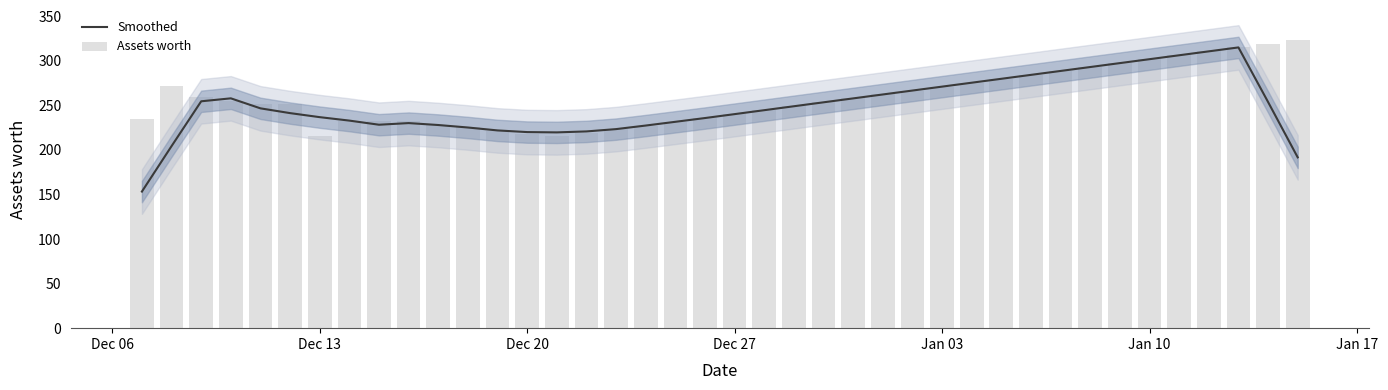

At Dec 20, list the series in order from largest to smallest.

Assets worth, Smoothed